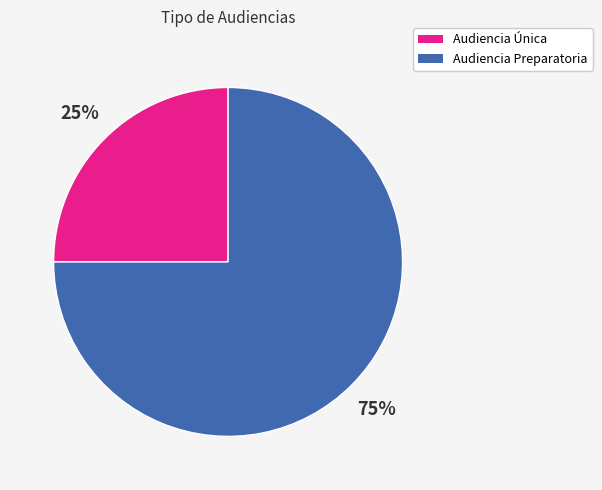

To the nearest percent, what percentage of the pie is Audiencia Preparatoria?

75%